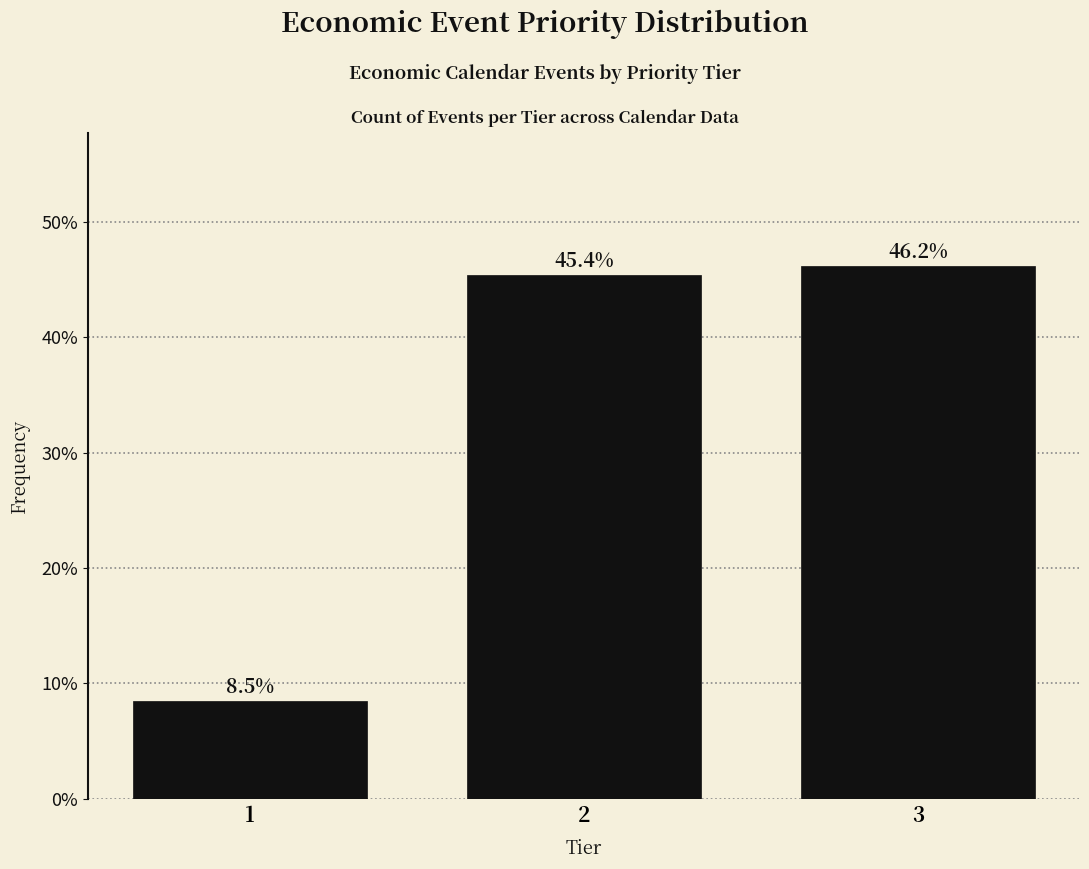

Reading left to right, transcribe all the data shown in this chart.

1=8.5	2=45.4	3=46.2